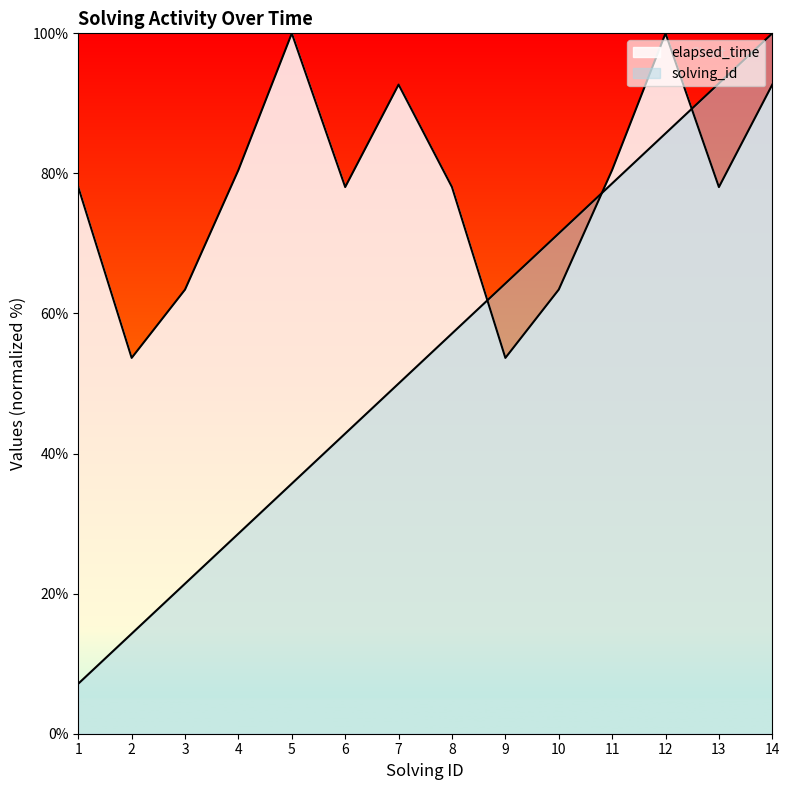

What is the greatest value displayed?

100.0